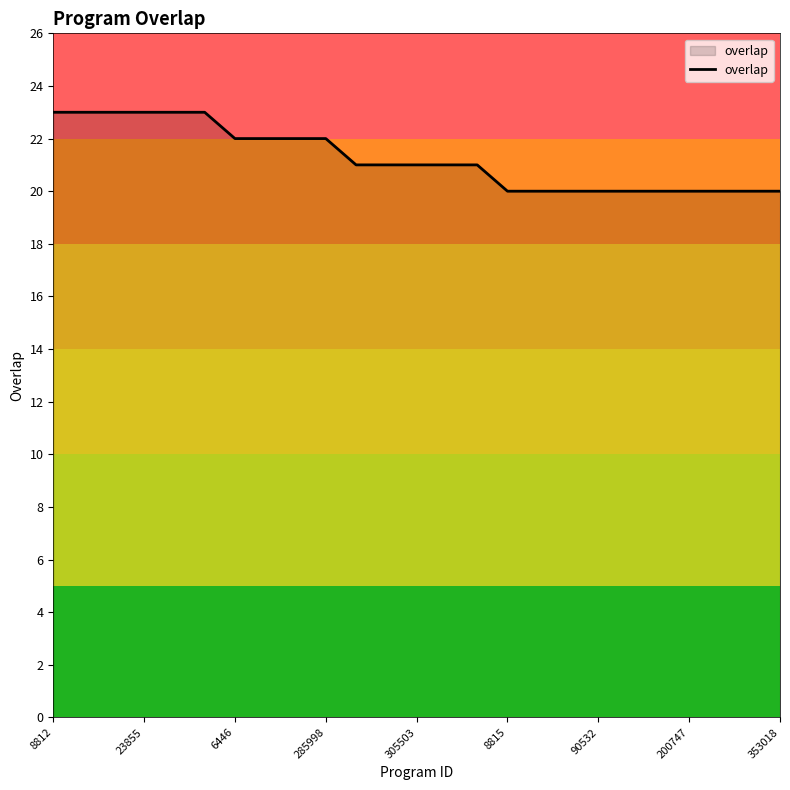

Does the chart display data point markers on the line(s)?

No